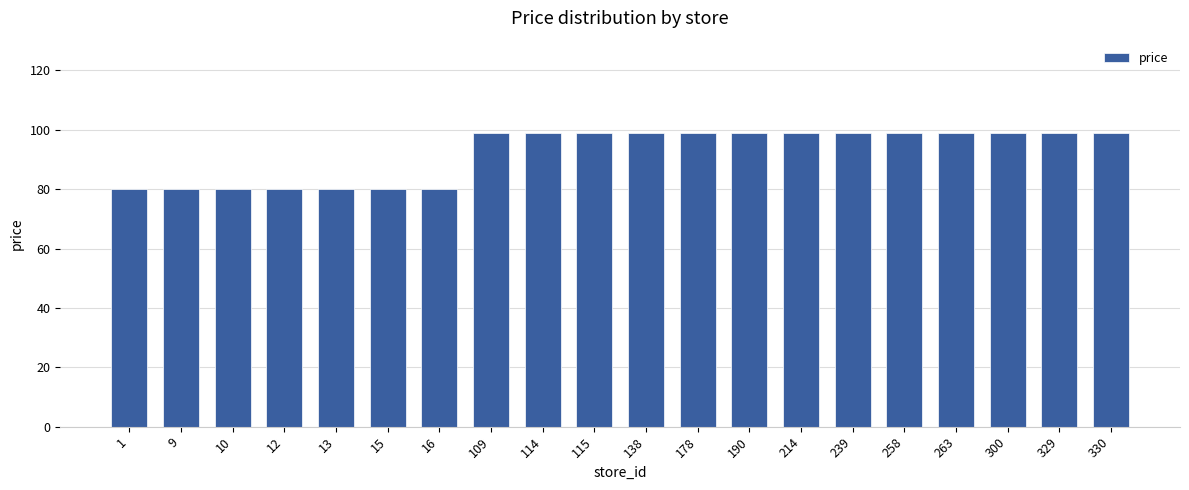

The value at 178 is 37.6. True or false?

False